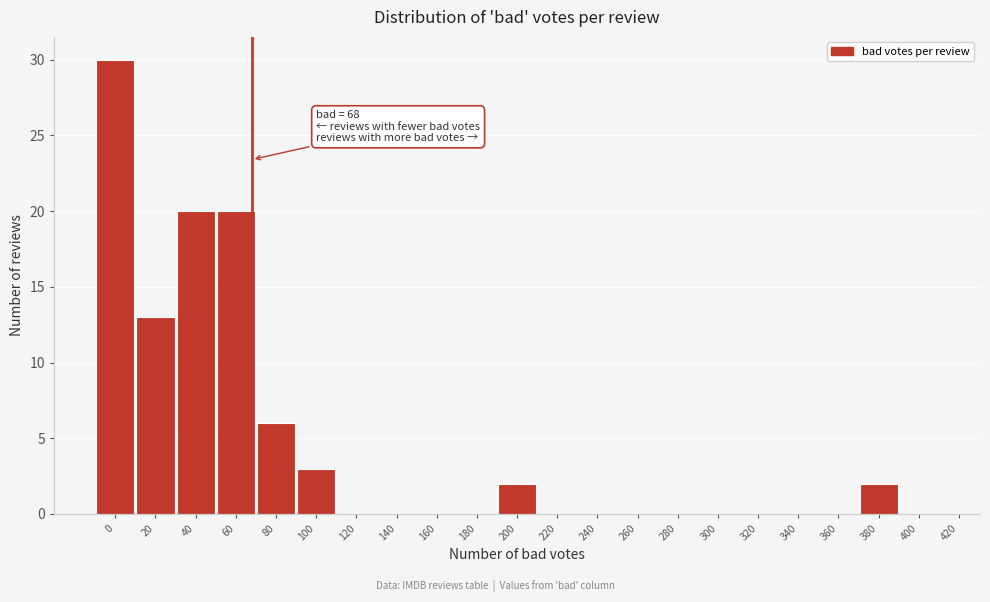

Reading right to left, extract all data points from this chart.

400=0	380=2	360=0	340=0	320=0	300=0	280=0	260=0	240=0	220=0	200=2	180=0	160=0	140=0	120=0	100=3	80=6	60=20	40=20	20=13	0=30